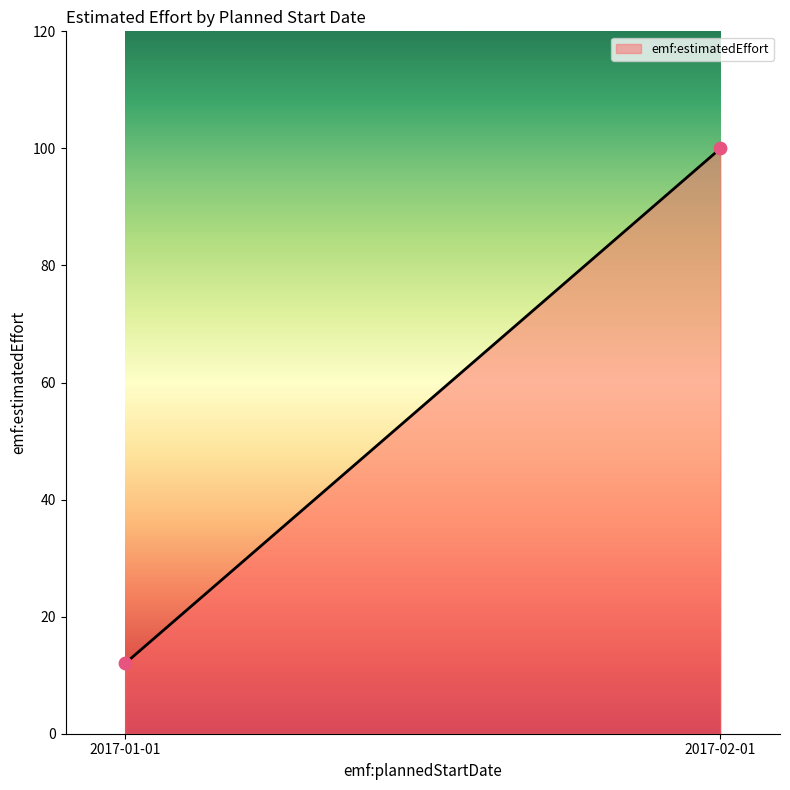

What is the range of Y values (max minus min)?

88